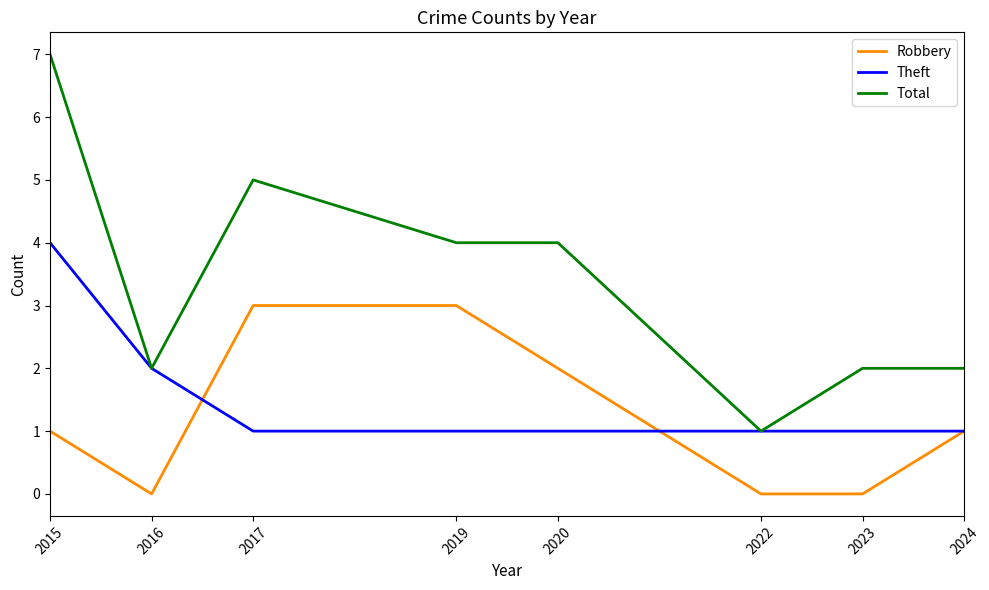

What value does the Total series have at 2017?

5